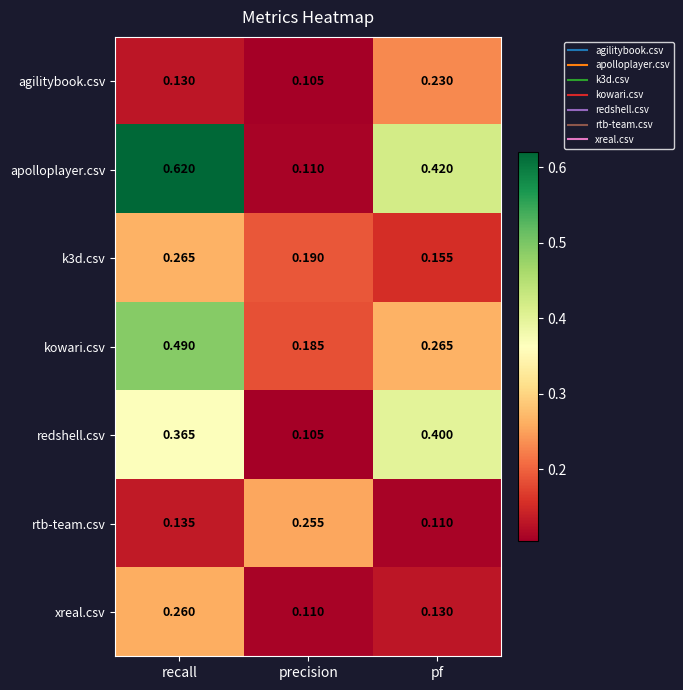

Which series has the widest spread of values?

apolloplayer.csv